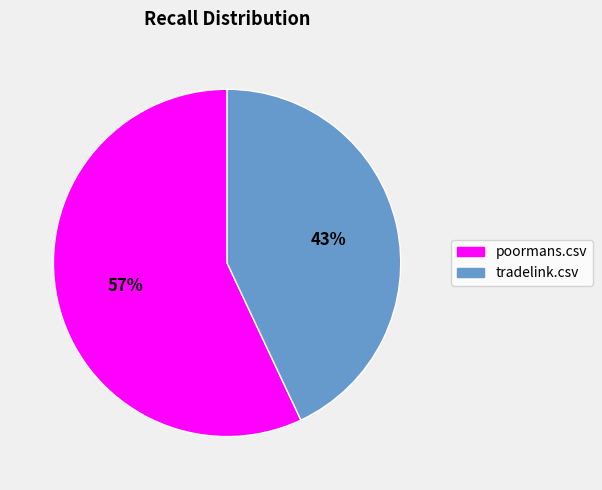

To the nearest percent, what percentage of the pie is tradelink.csv?

43%